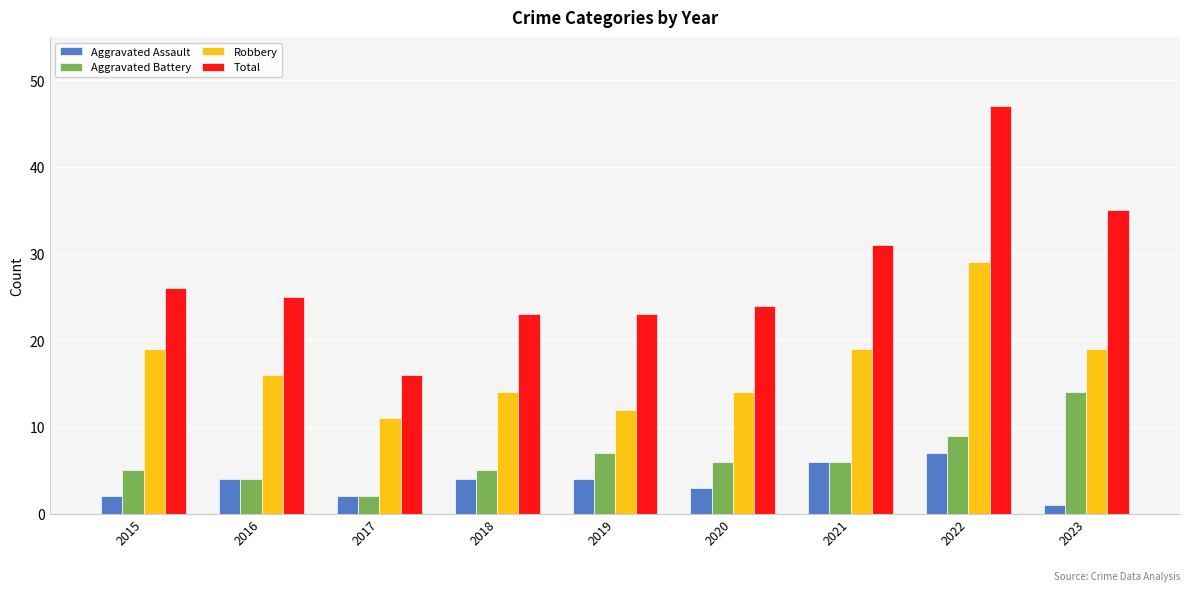

Which label corresponds to the largest value in the chart?

2022